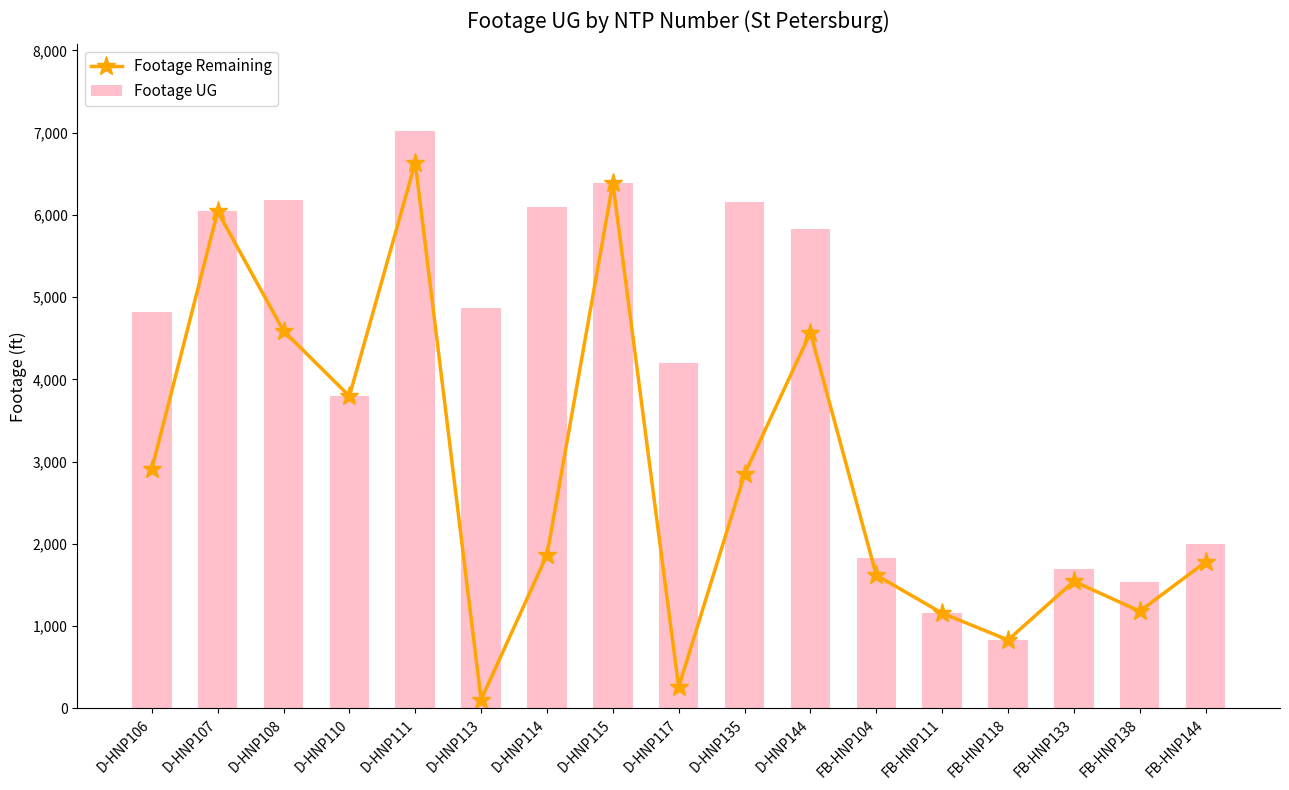

The Footage Remaining series shows 3796 at D-HNP110. True or false?

True